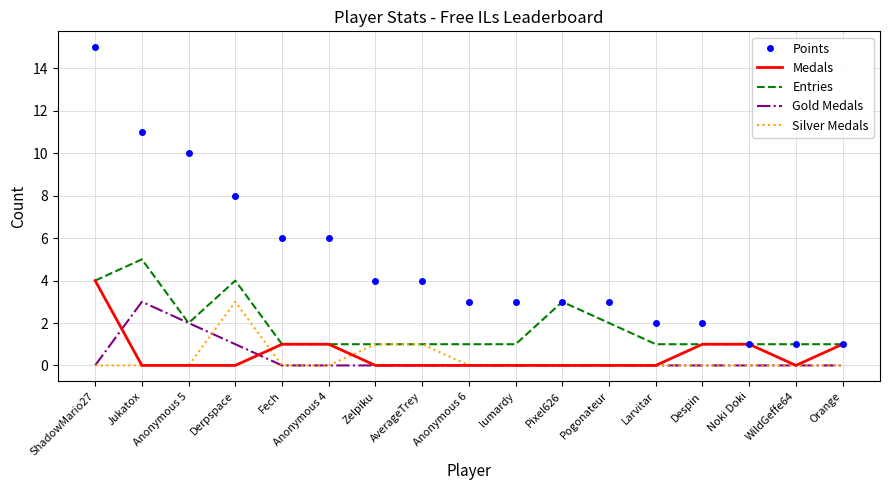

What position from the right is Pogonateur?

6